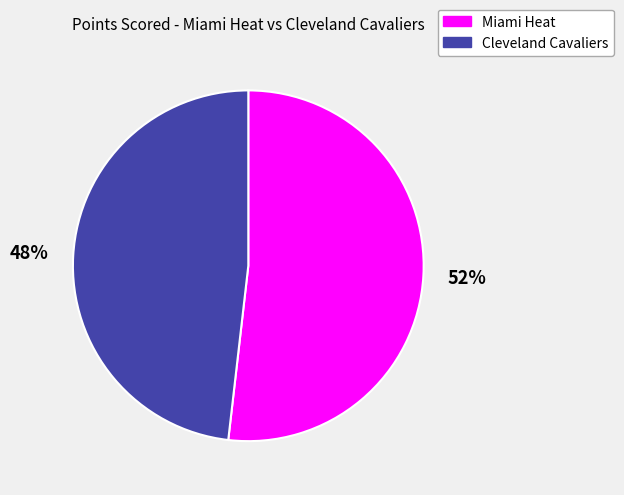

Which has a higher value, Cleveland Cavaliers or Miami Heat?

Miami Heat